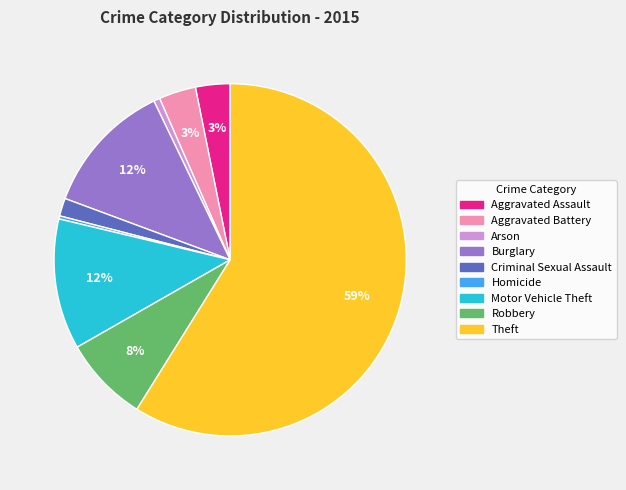

To the nearest percent, what is the difference between the Aggravated Battery and Homicide slice percentages?

3%